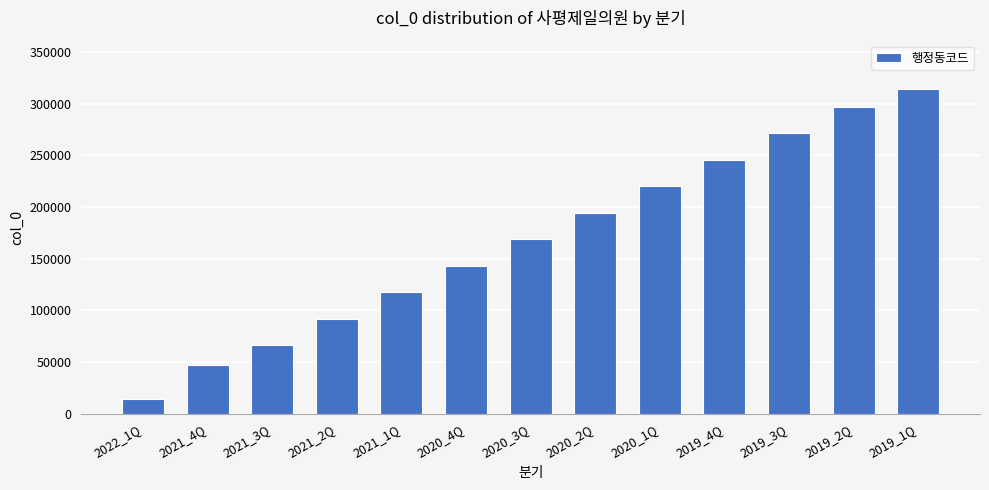

What position from the left is 2019_1Q?

13